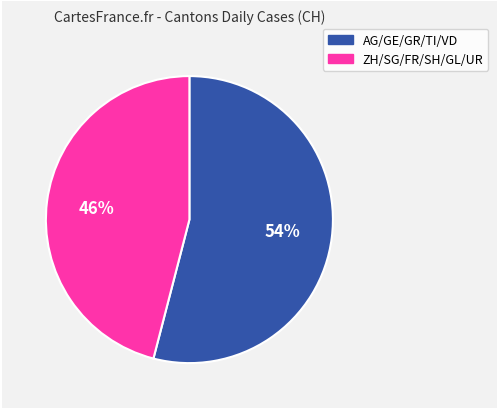

To the nearest percent, what is the average slice percentage?

50%